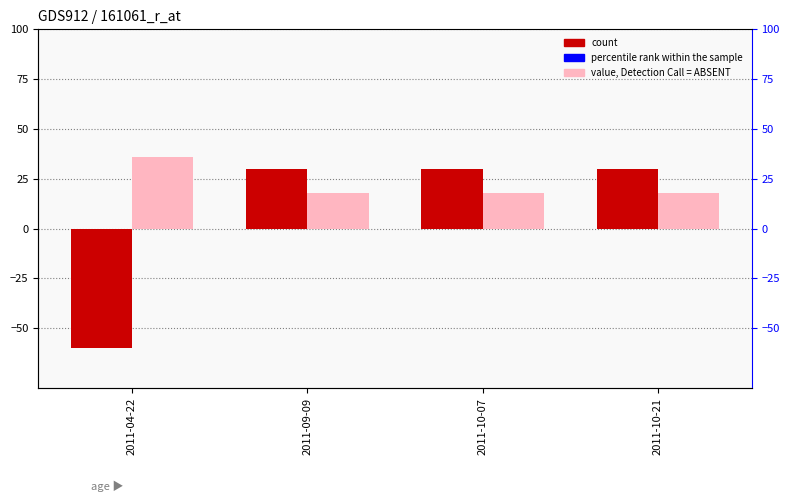

The value of value, Detection Call = ABSENT at 2011-09-09 is 32. True or false?

False